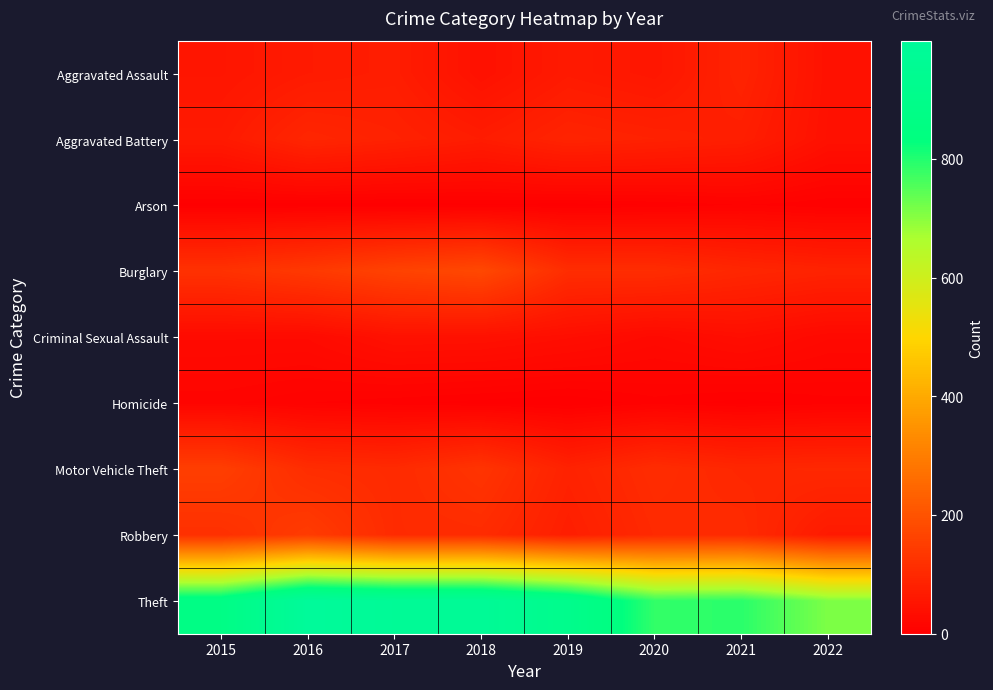

Rank the series by their maximum value, from highest to lowest.

Theft, Burglary, Motor Vehicle Theft, Robbery, Aggravated Battery, Aggravated Assault, Criminal Sexual Assault, Homicide, Arson